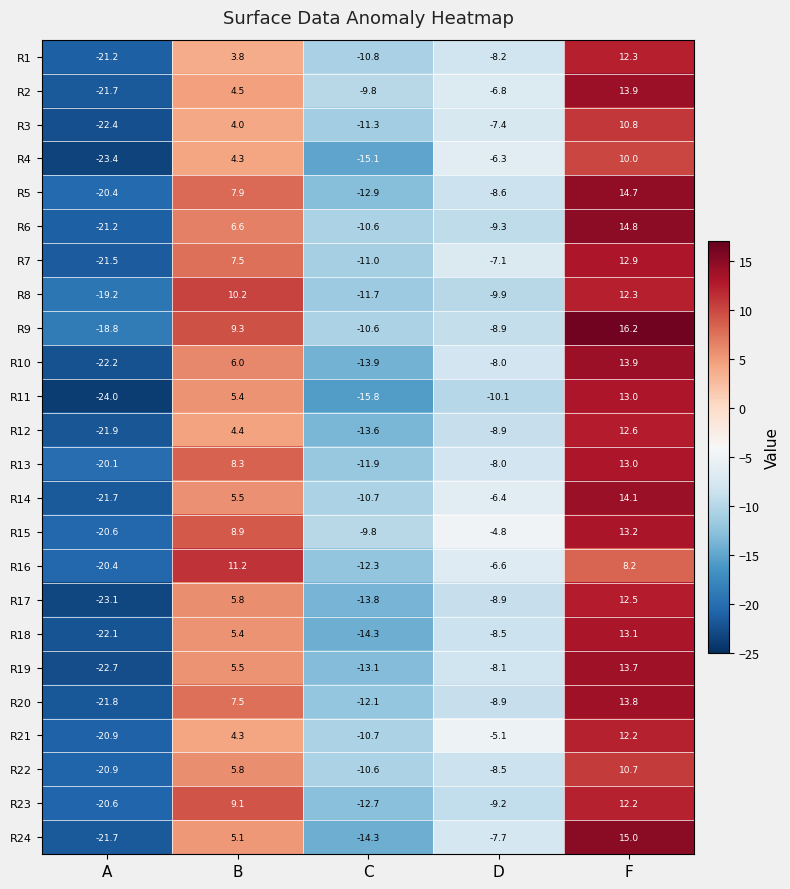

Which series has the widest spread of values?

R11